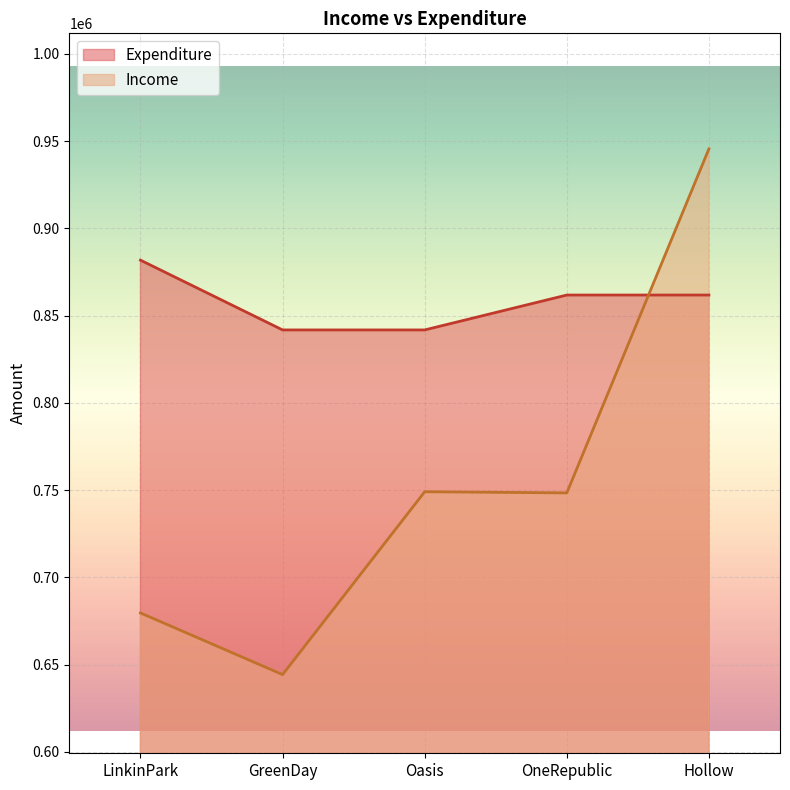

At which label does Income first exceed 748399?

Oasis